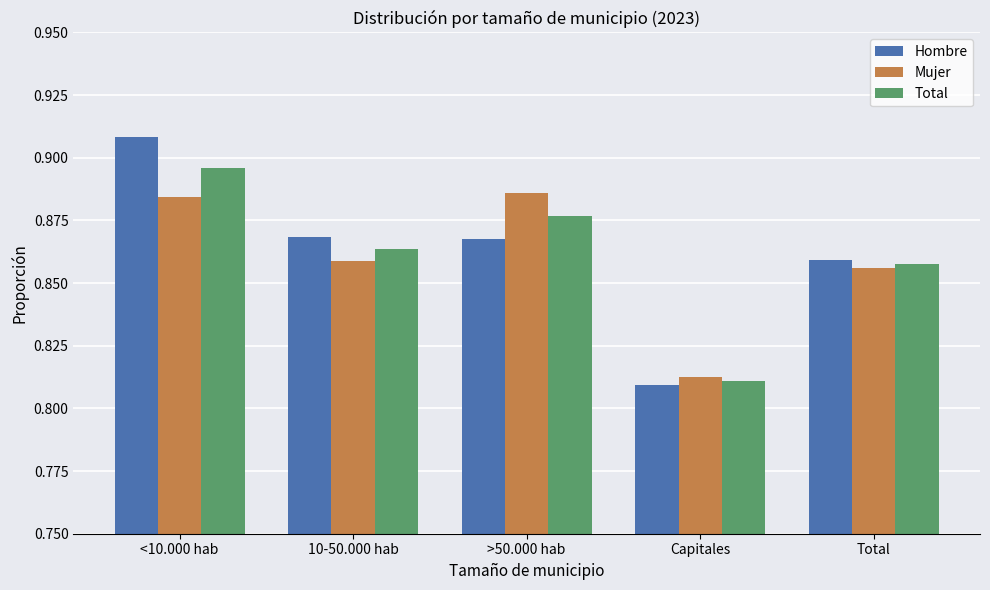

Rank the series by their maximum value, from lowest to highest.

Mujer, Total, Hombre